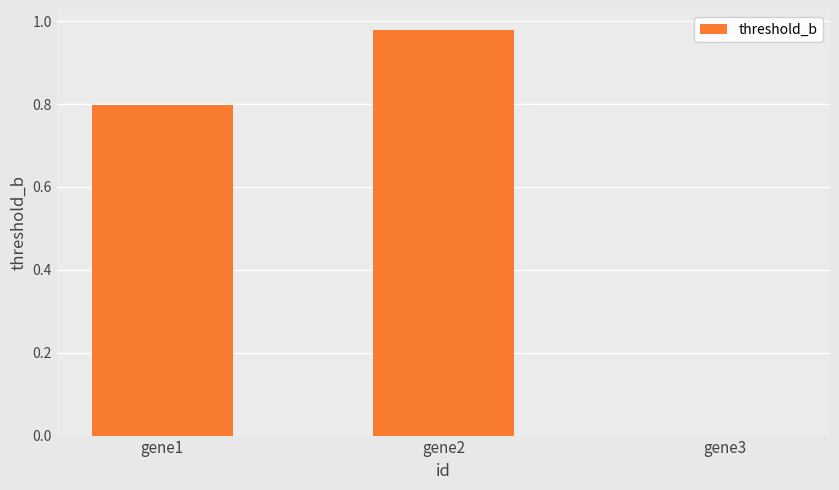

What is the sum of all values?

1.8